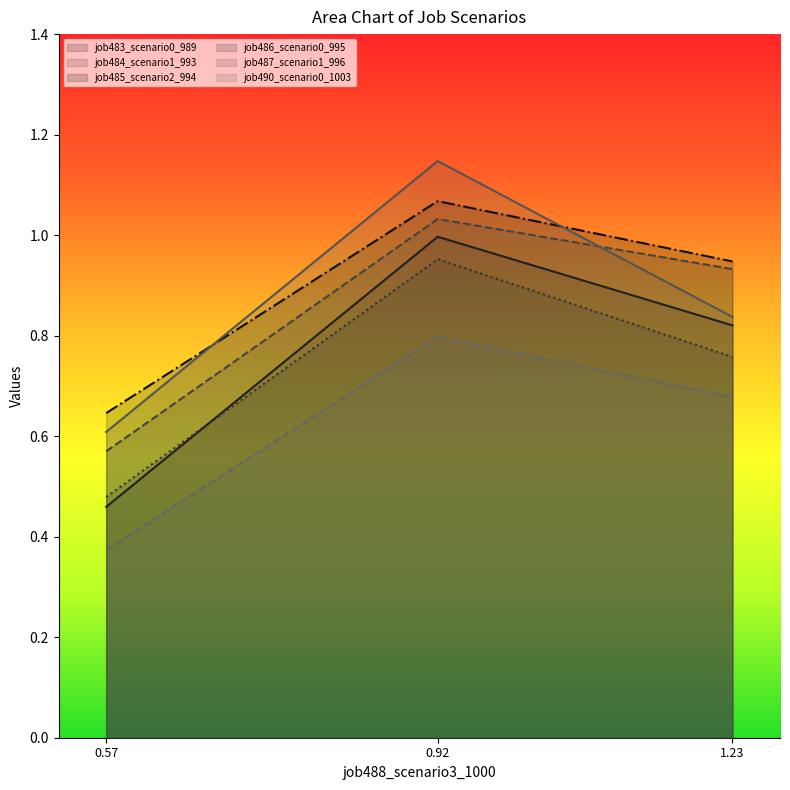

At which category is the sum across all series the highest?

0.92